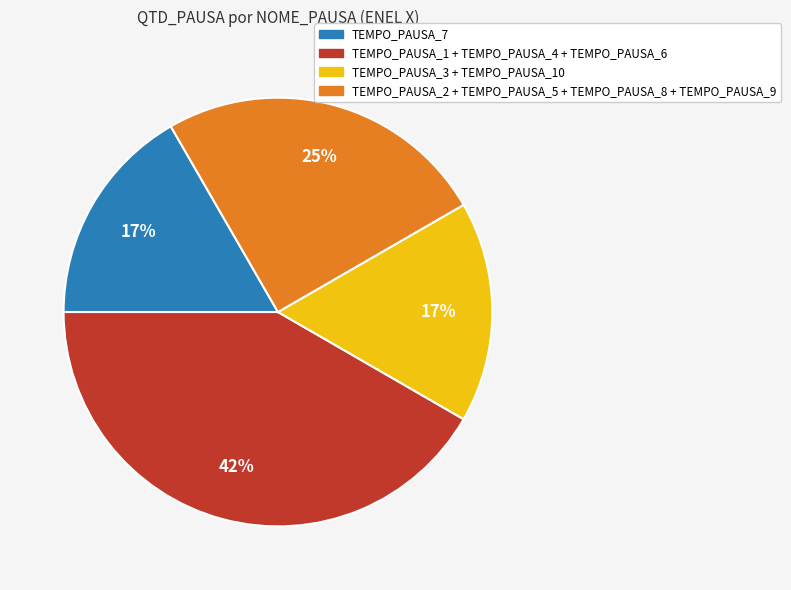

To the nearest percent, what is the average slice percentage?

25%